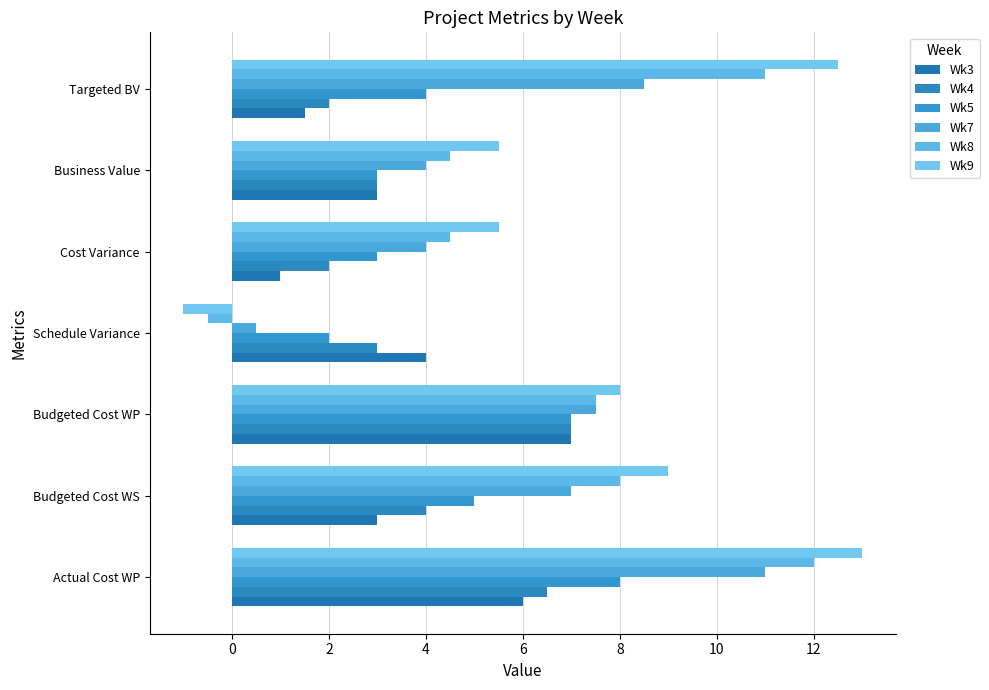

At which category is the sum across all series the highest?

Actual Cost WP